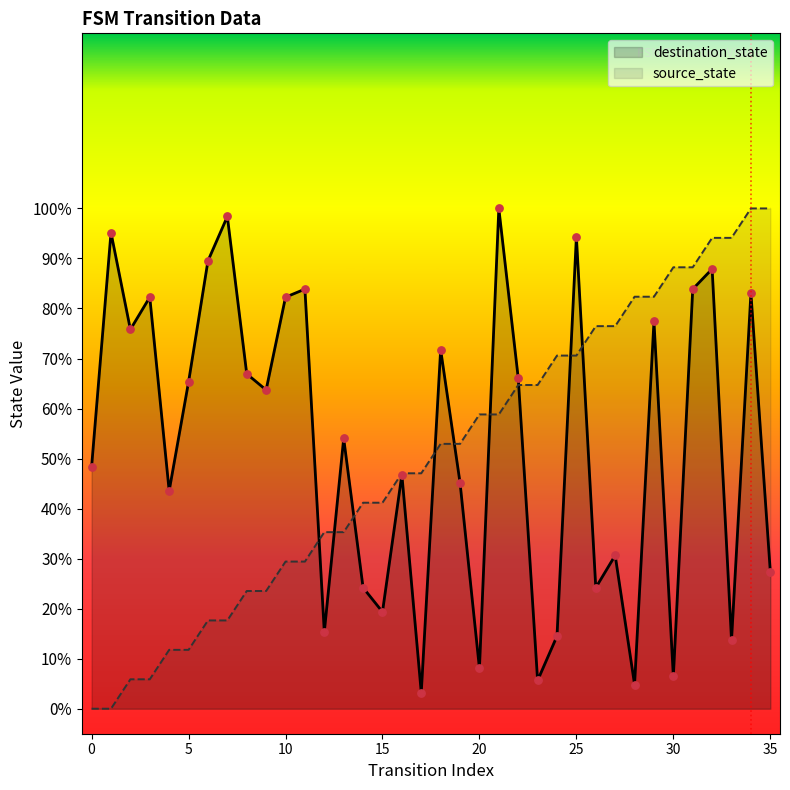

Is the value of source_state at 21 greater than the value of destination_state at 5?

No